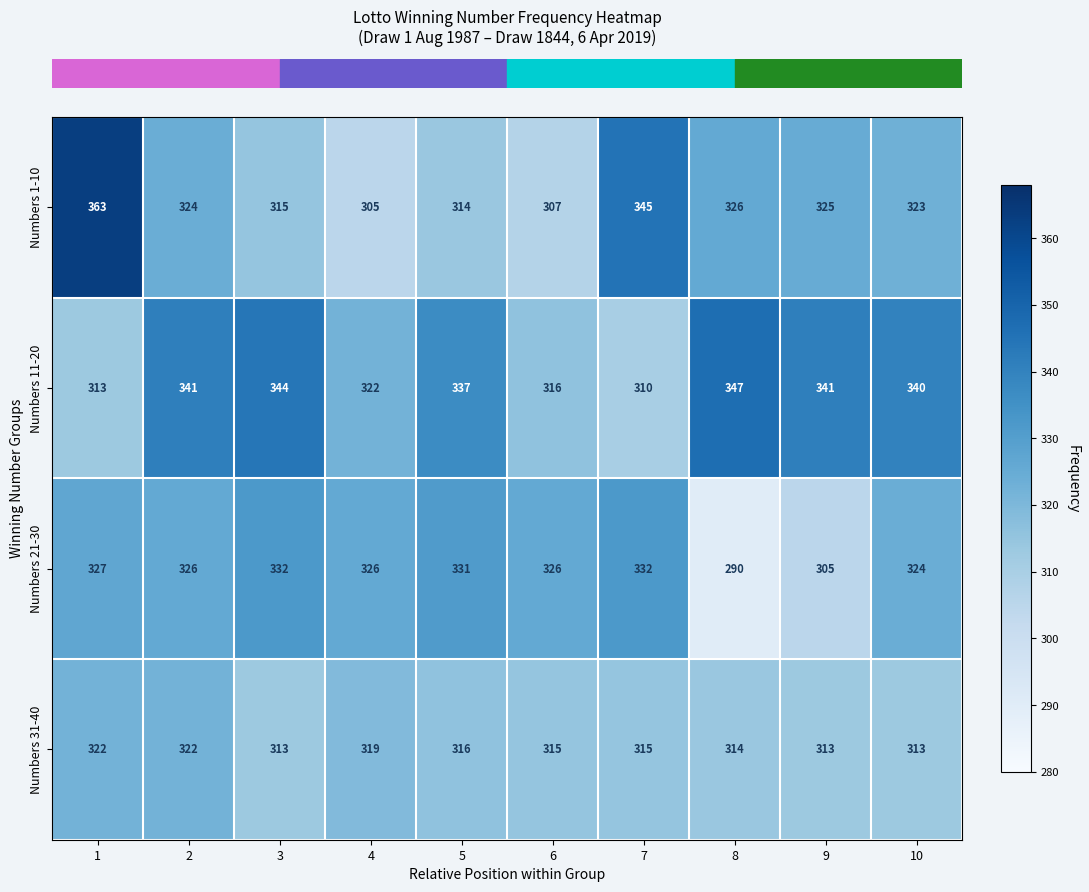

What is the maximum value shown in the chart?

363